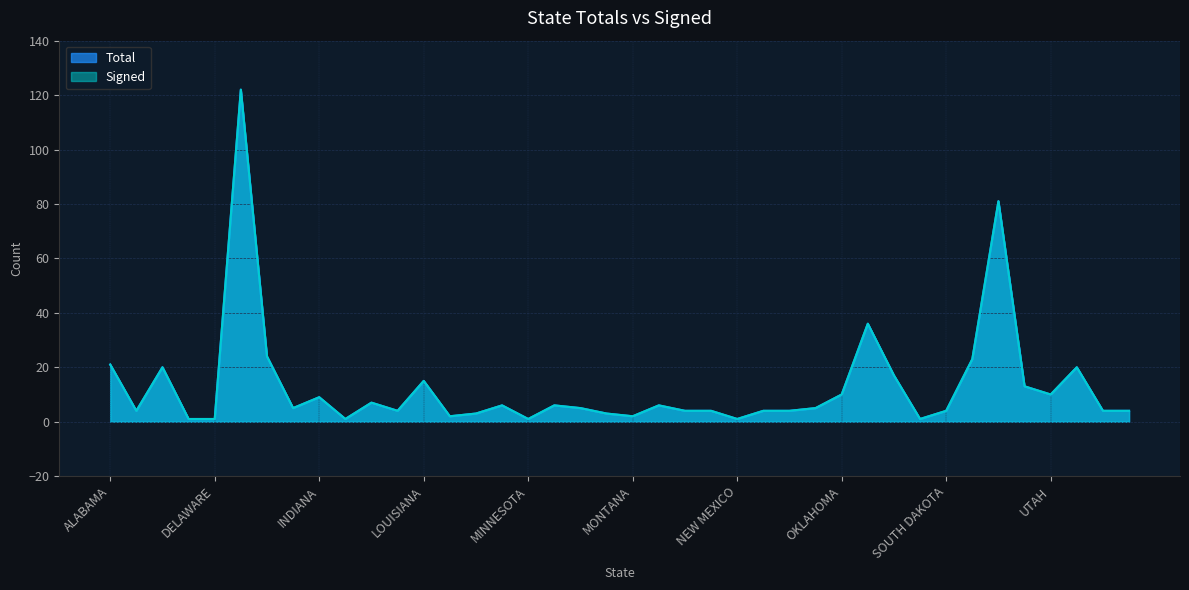

Which series has the largest total across all categories?

Total